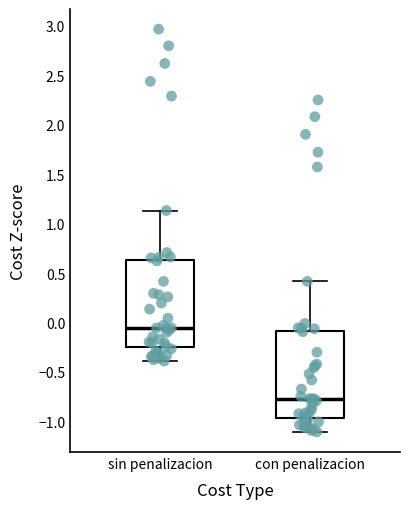

Reading left to right, read every box against the y-axis: the position of its median line, the range the box covers, and the ends of its whiskers. The values are not printed on the chart, so give them approximately, as read against the axis.

sin penalizacion: median -0.05, box -0.25 to 0.65, whiskers -0.40 to 1.15
con penalizacion: median -0.75, box -0.95 to -0.10, whiskers -1.10 to 0.40